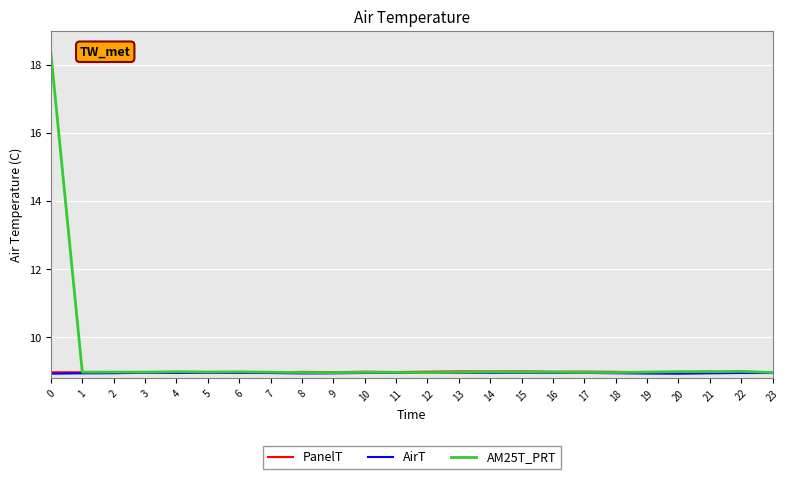

What is the maximum value shown in the chart?

18.3